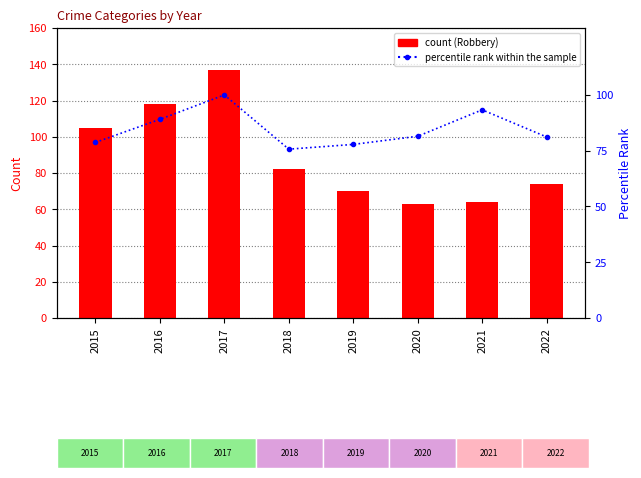

Is it true that count equals 127.0 at 2022?

False